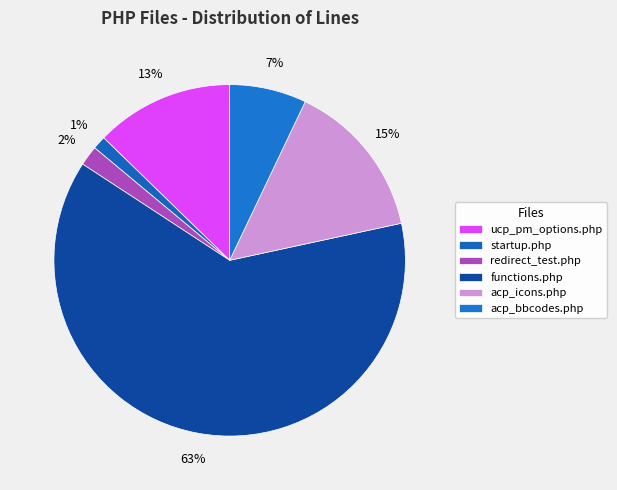

To the nearest percent, what is the difference between the ucp_pm_options.php and redirect_test.php slice percentages?

11%